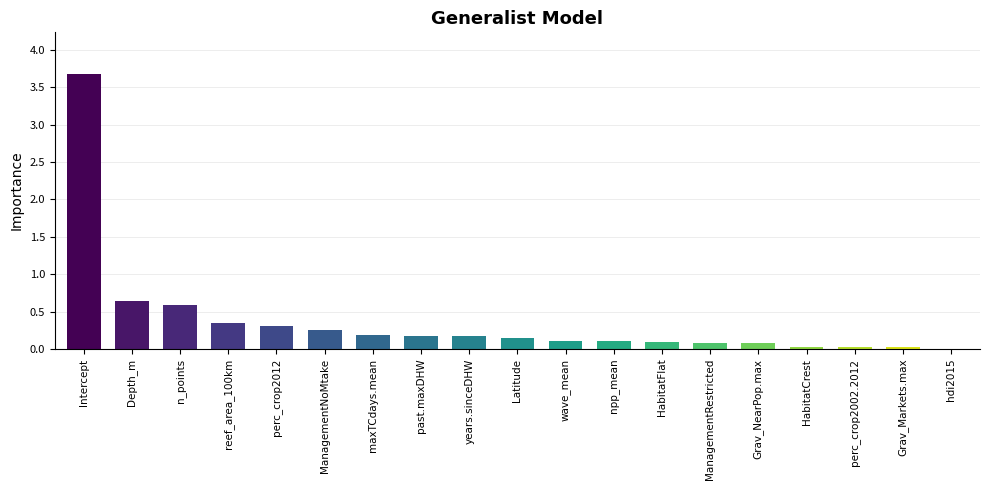

Which category has the highest value across all series?

Intercept